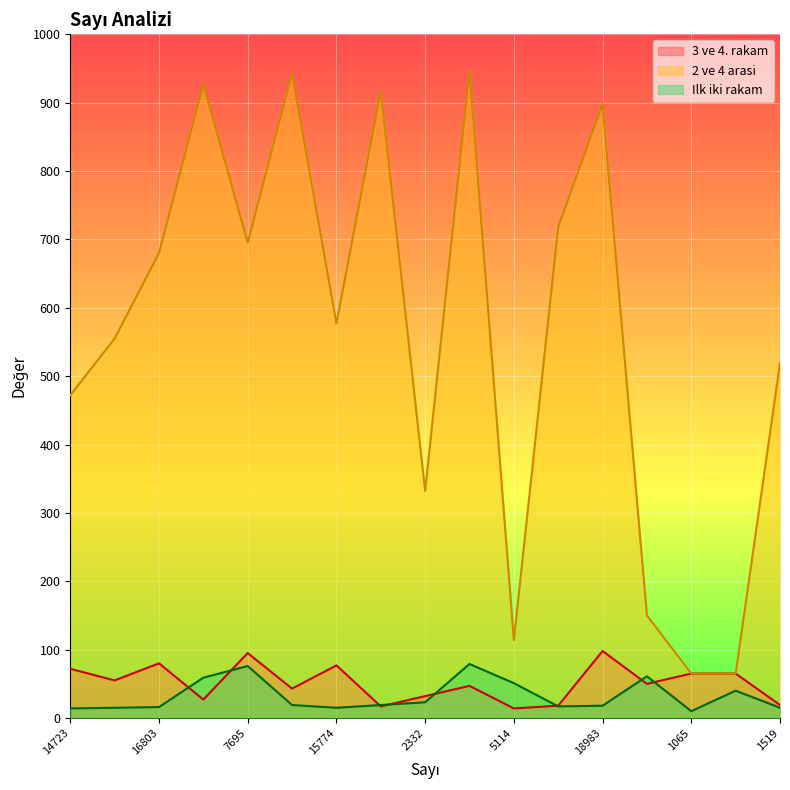

The Ilk iki rakam series shows 19 at 1917. True or false?

True